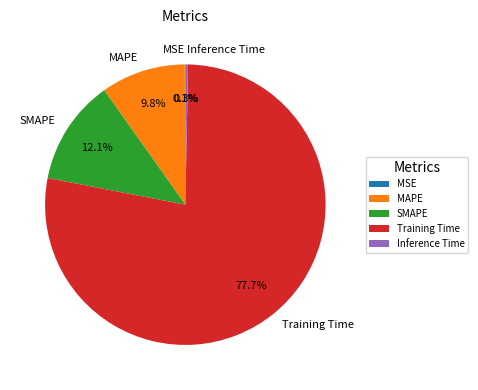

Which has a higher value, MAPE or Training Time?

Training Time